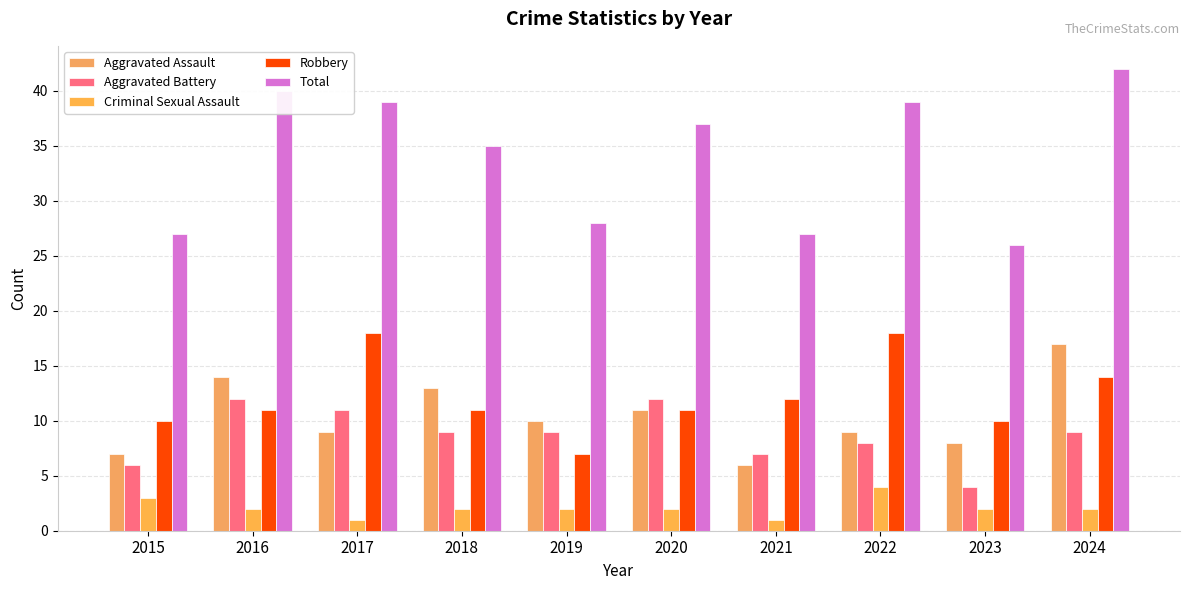

What is the approximate value of Total at 2018, to the nearest 10?

40